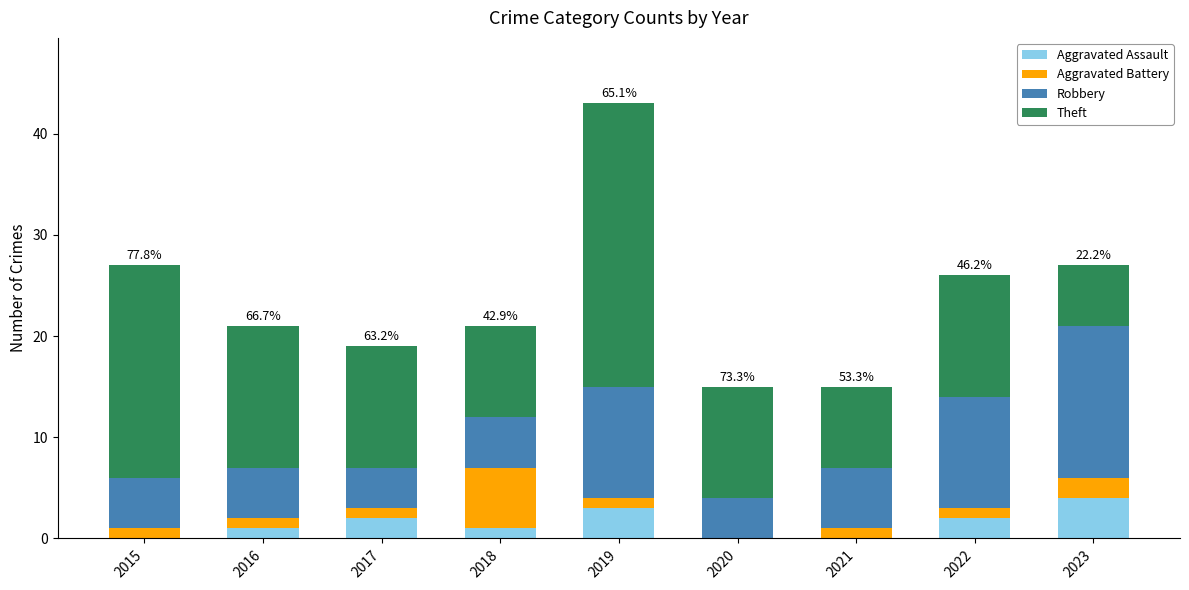

Are the bars grouped side by side (vs. stacked)?

No